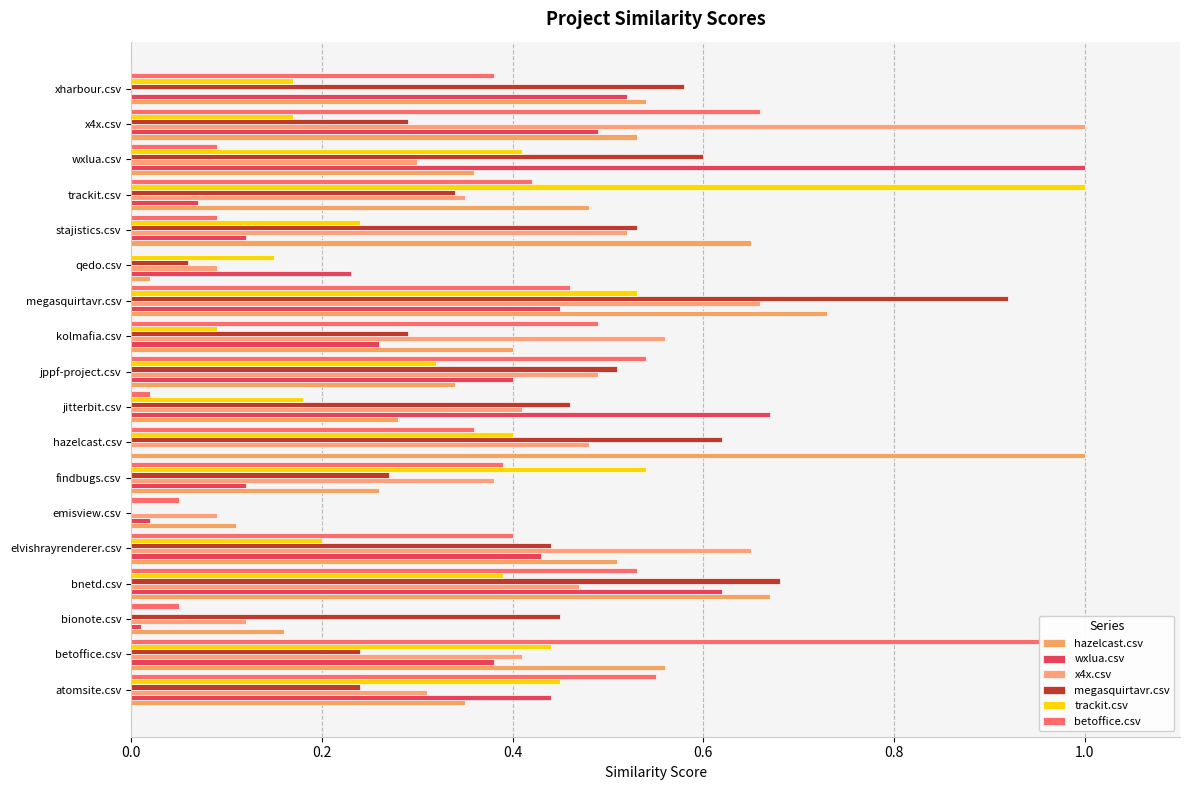

Which series has the largest total across all categories?

hazelcast.csv